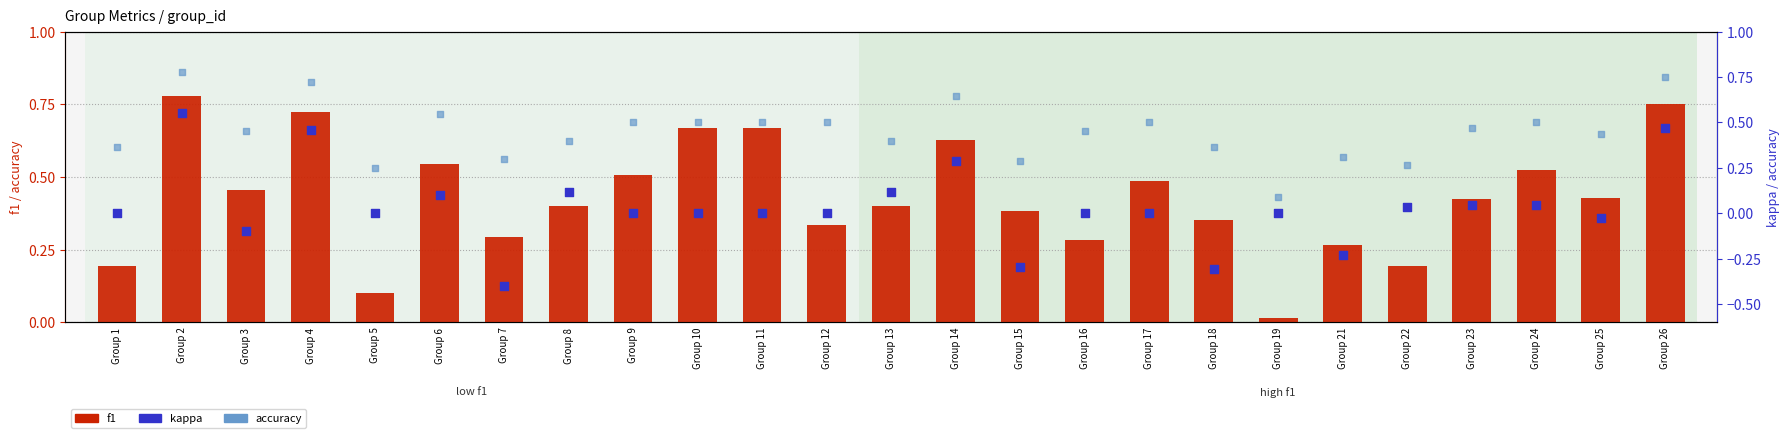

At how many categories does at least one series exceed 0?

25